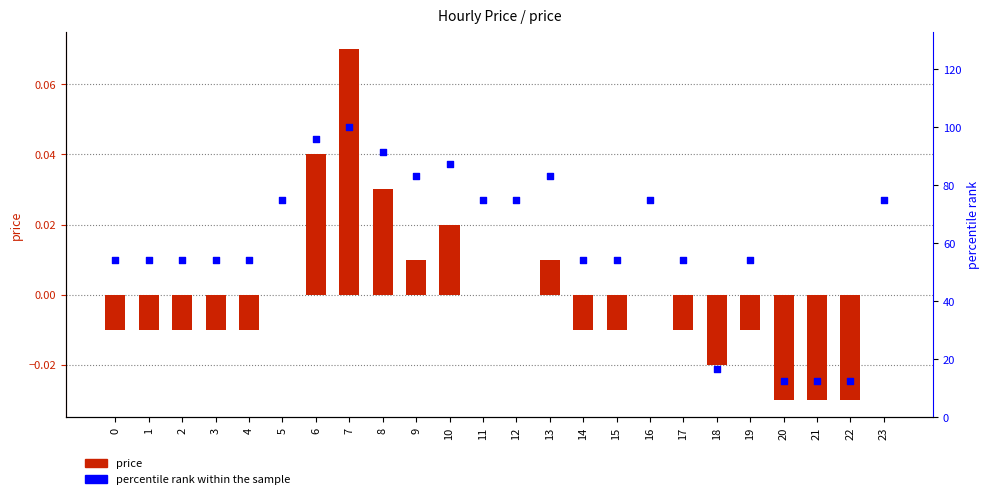

At which category is the sum across all series the highest?

7